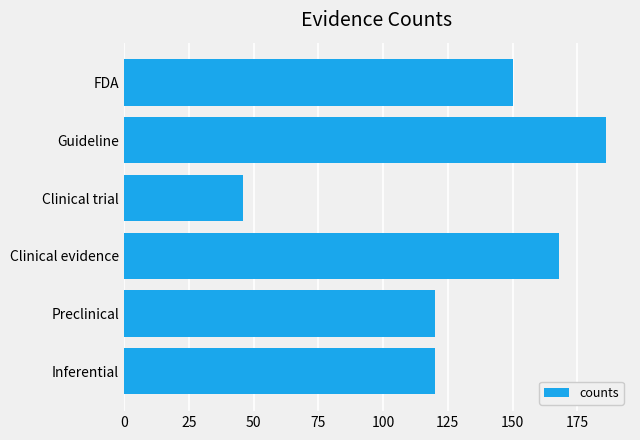

What is the difference between the maximum and second lowest values?

66